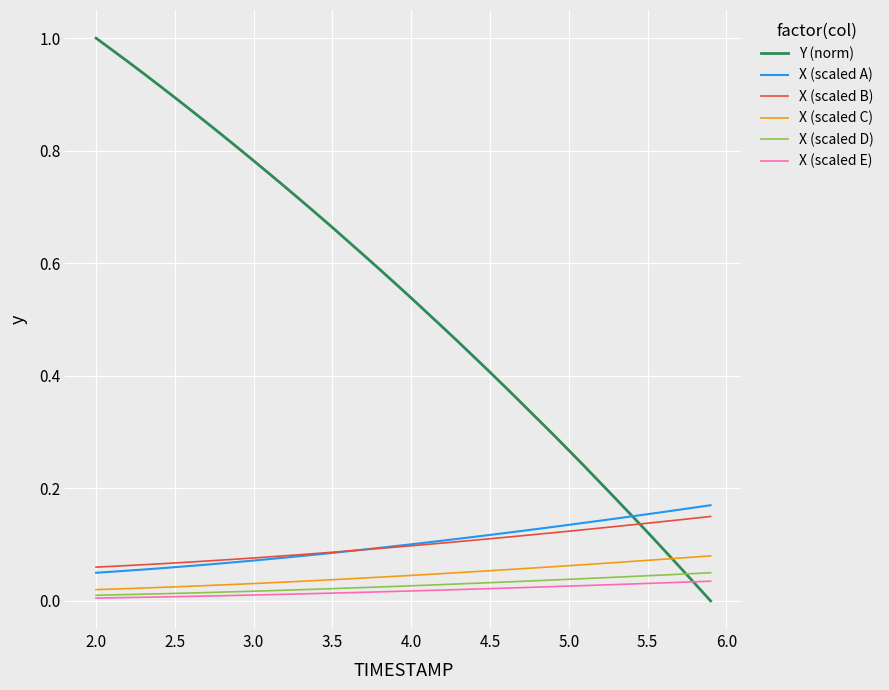

How many intersections are there between Y (norm) and X (scaled D)?

1